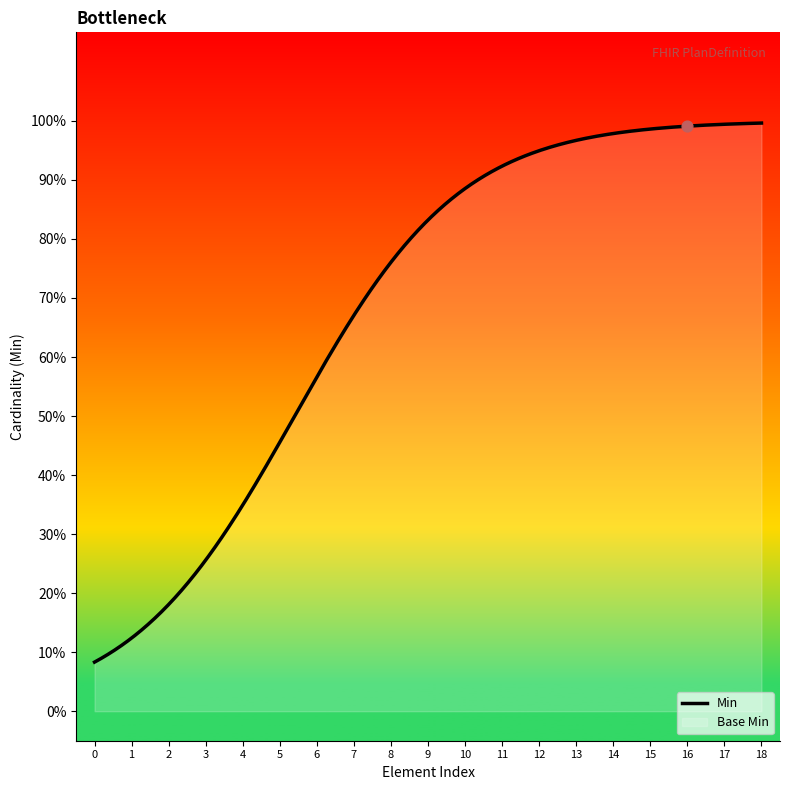

Which series contains the lowest Y value?

Min